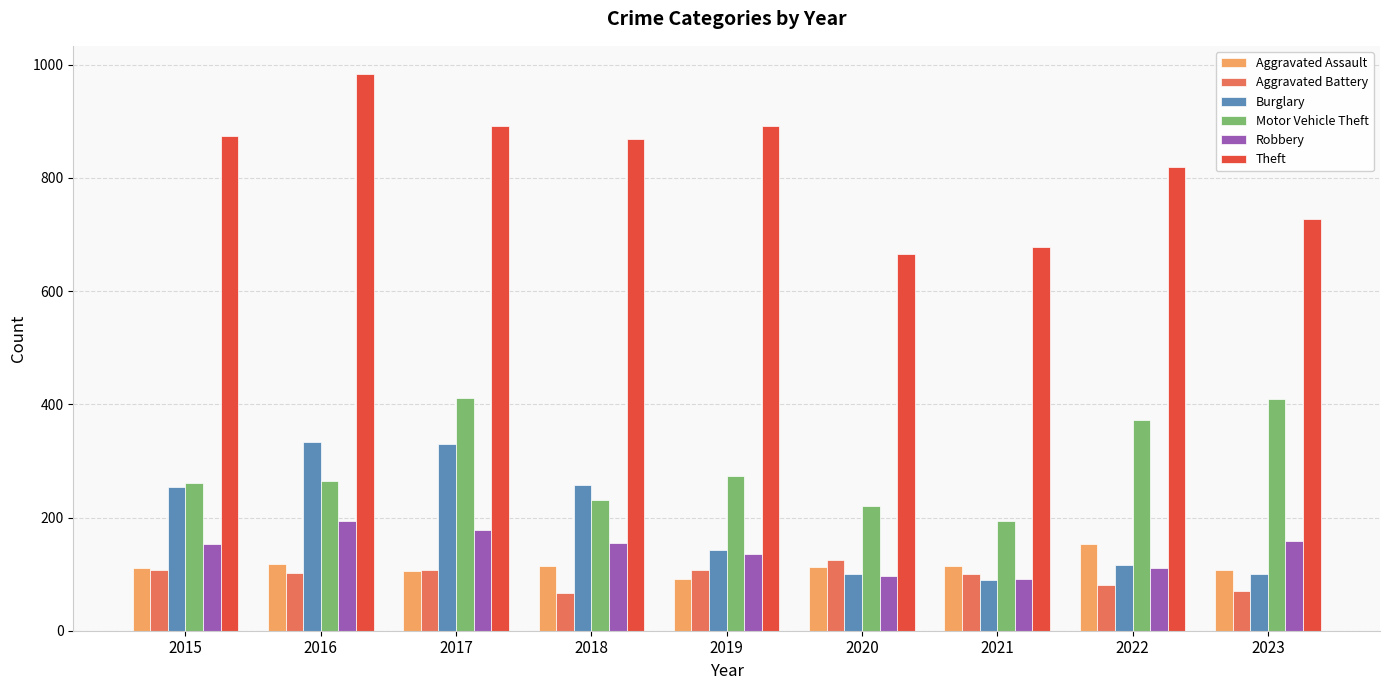

Count the number of categories in the chart.

9